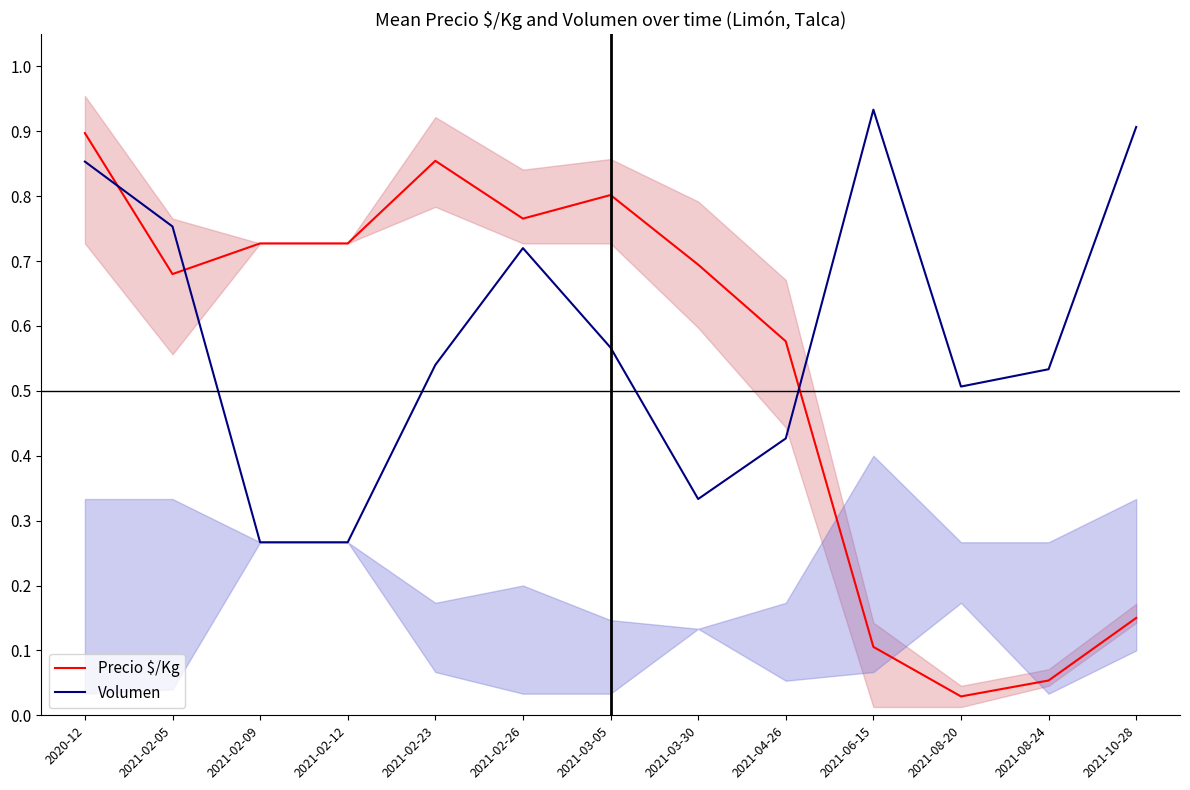

True or false: Volumen has more than 2 interior local peaks.

False